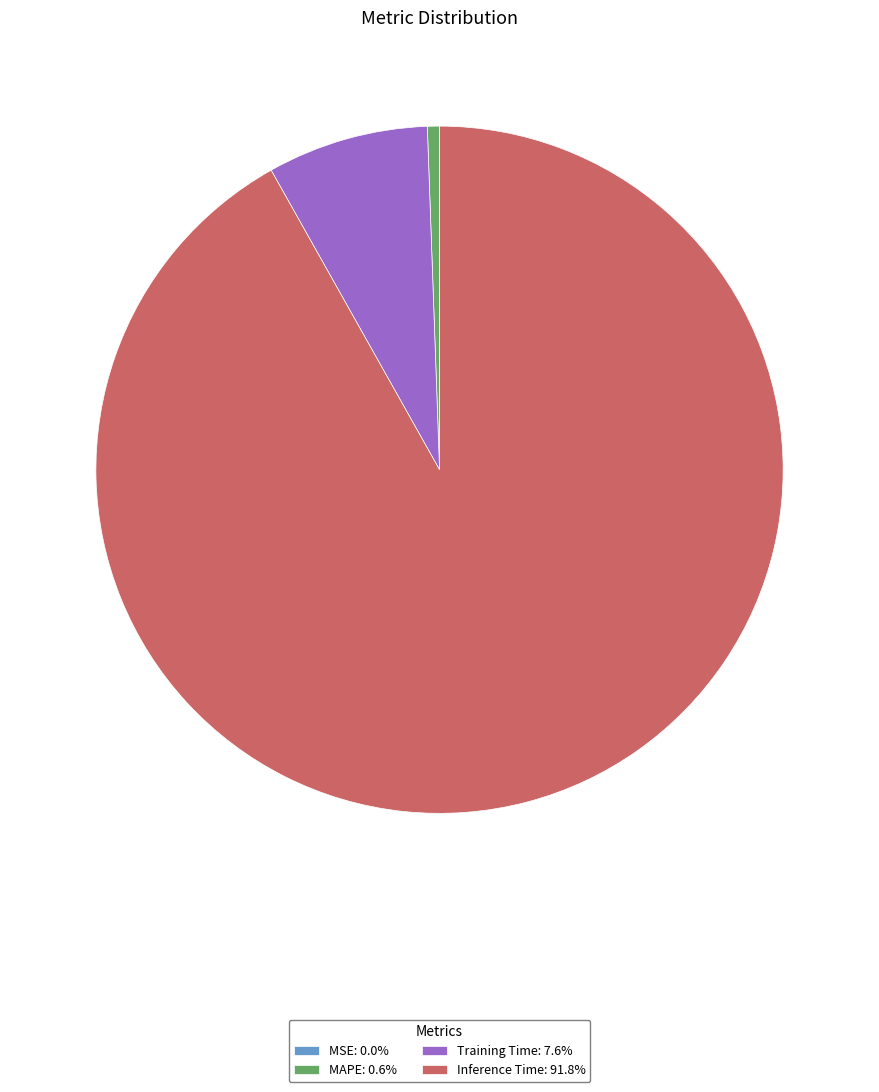

Combined, do Training Time: 7.6% and MAPE: 0.6% account for over 50%?

No